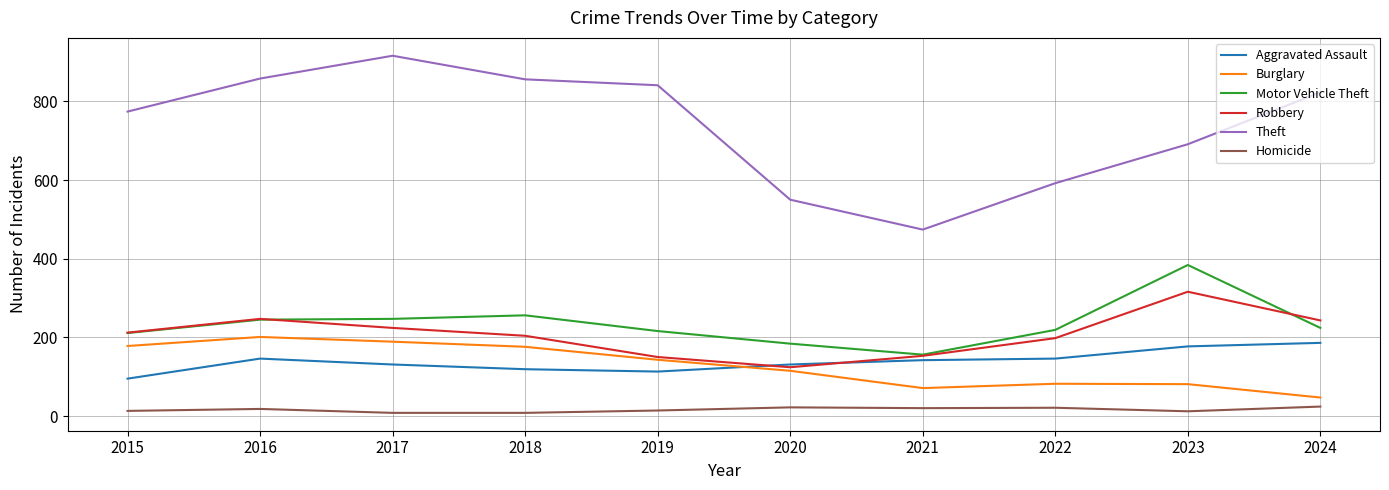

Between 2020 and 2024, which series saw the biggest shift?

Theft